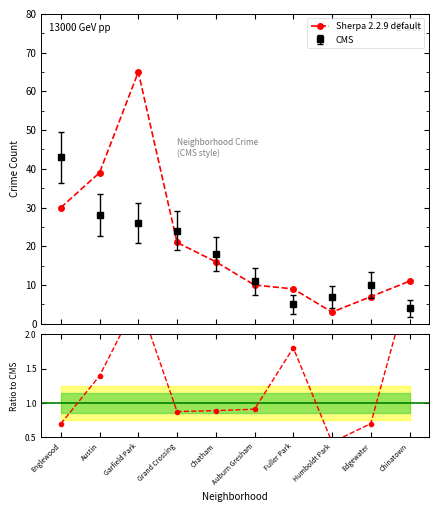

True or false: Sherpa 2.2.9 default and CMS cross at least once.

True